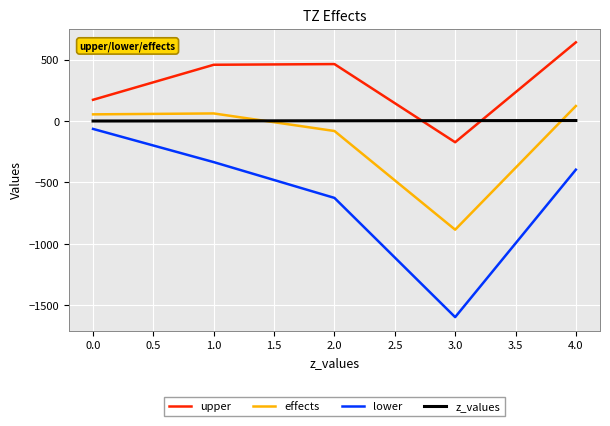

What is the maximum value for effects?

122.2